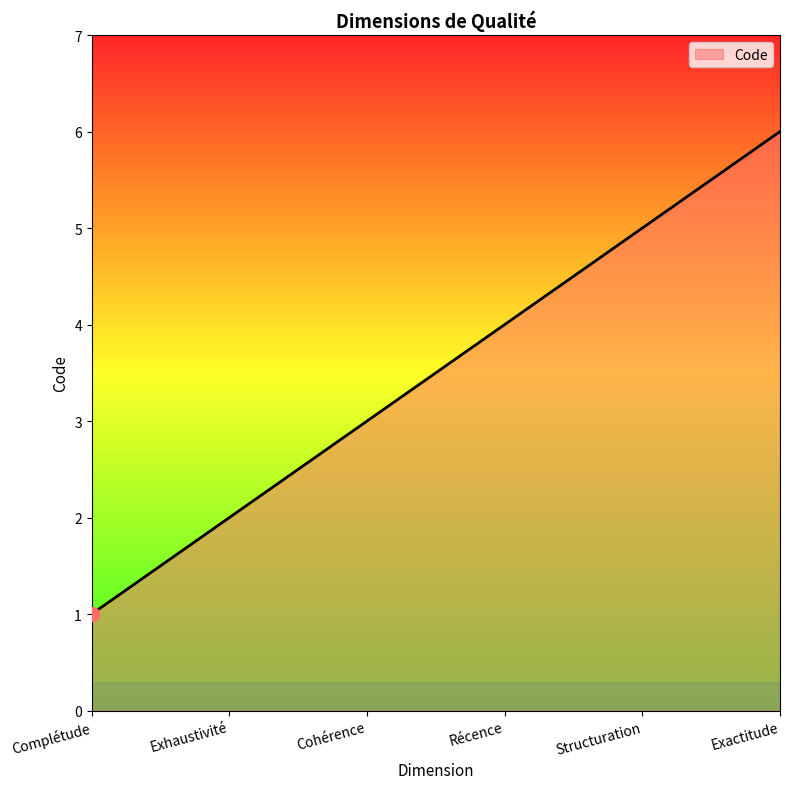

Count the values in the range 2 to 5.

4